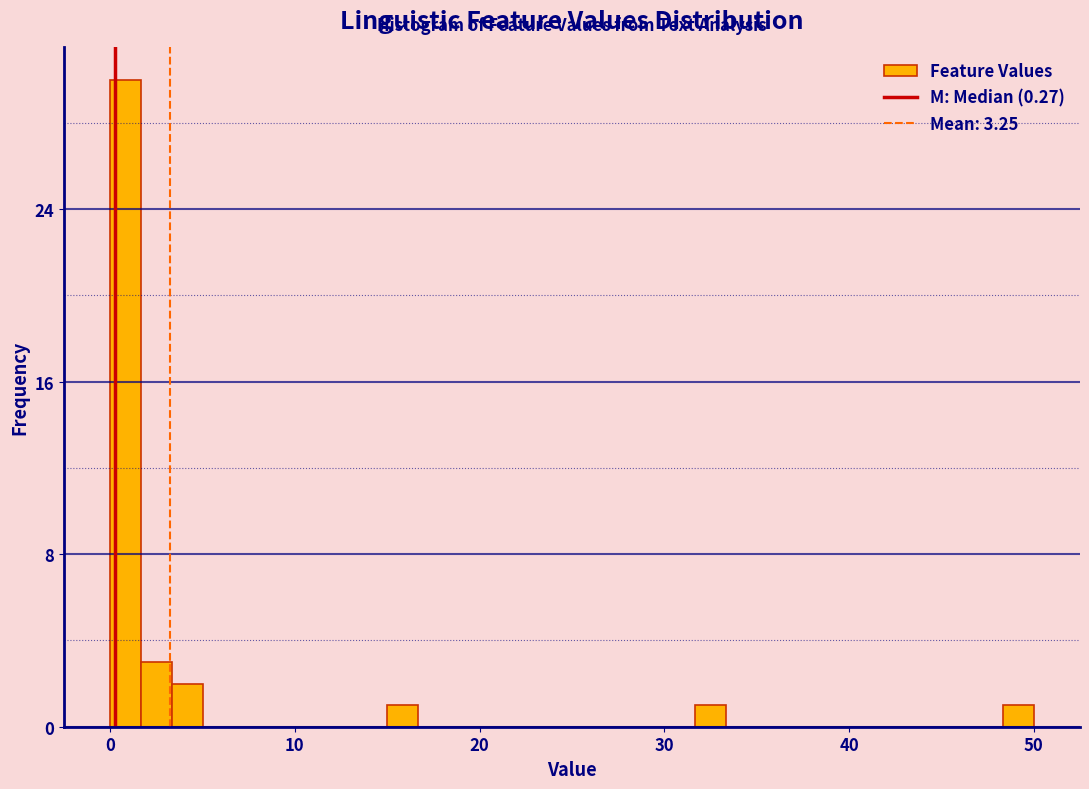

Around what value on the x-axis is the tallest bar? Give the approximate position of its centre, as read against the axis.

1